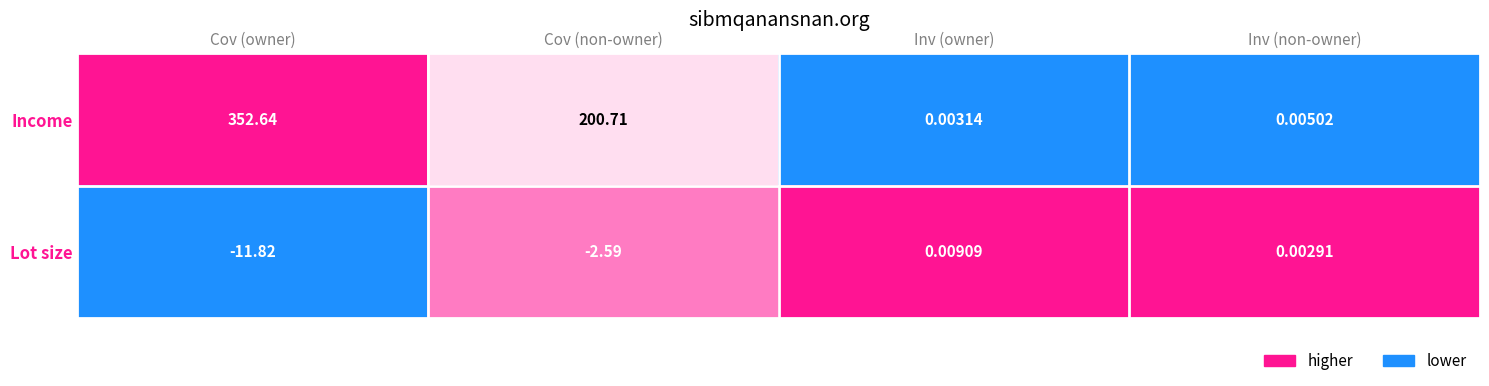

Which label corresponds to the smallest value in the chart?

Cov (owner)